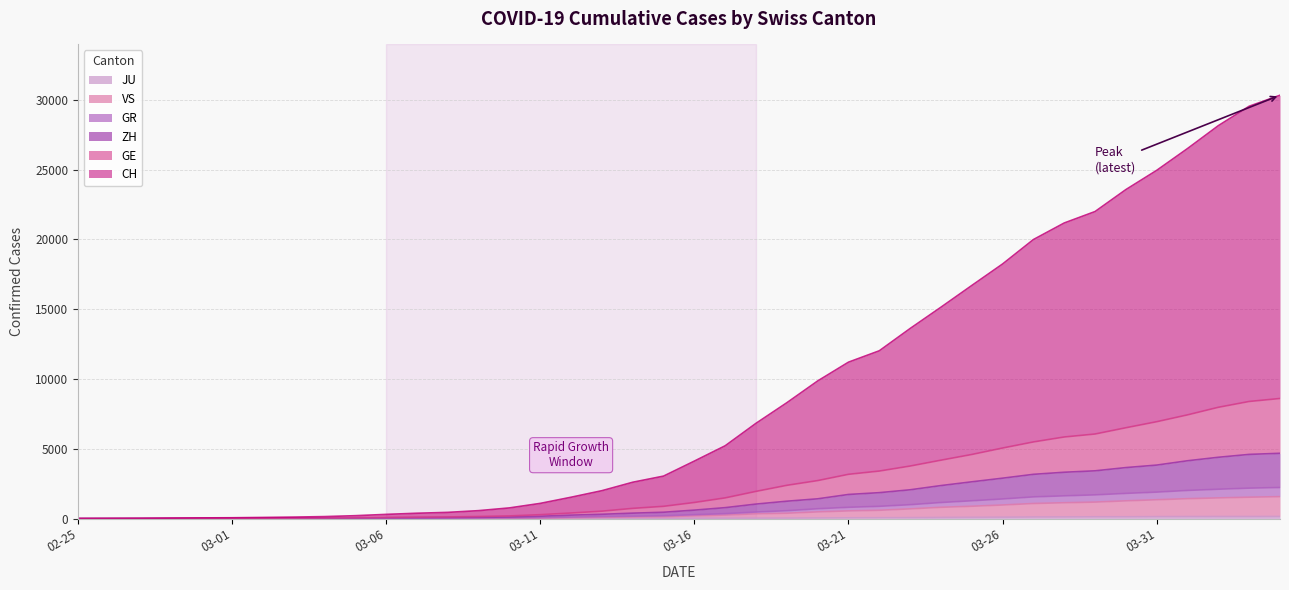

Is it true that ZH equals 1621 at 2020-03-25?

False